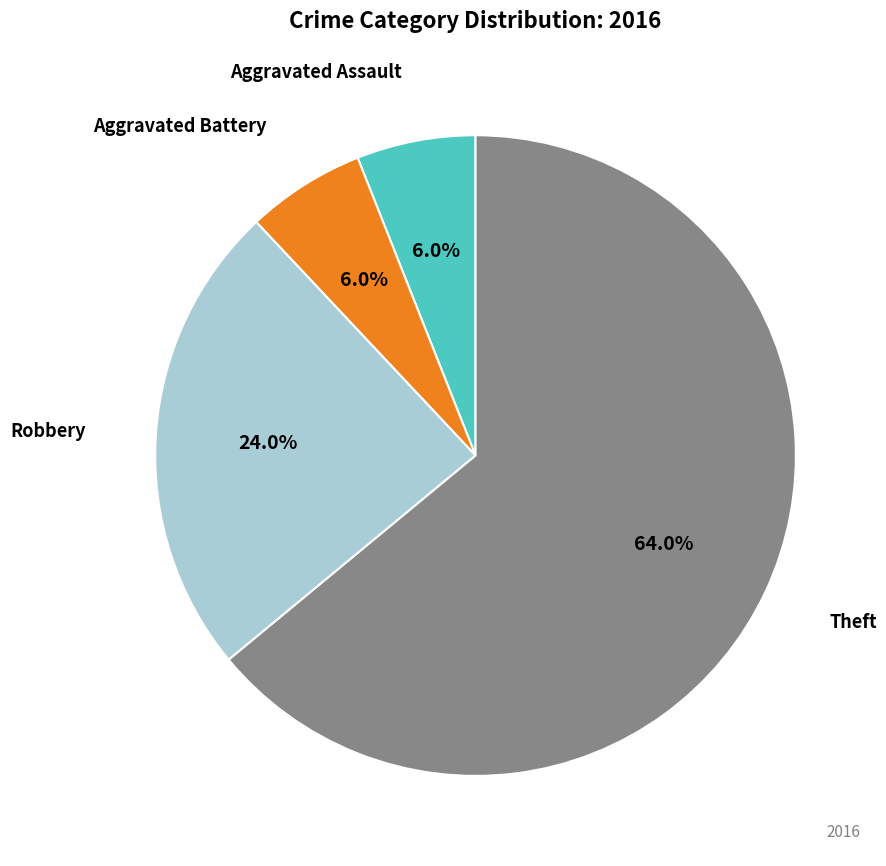

Does any single category account for the majority?

Yes